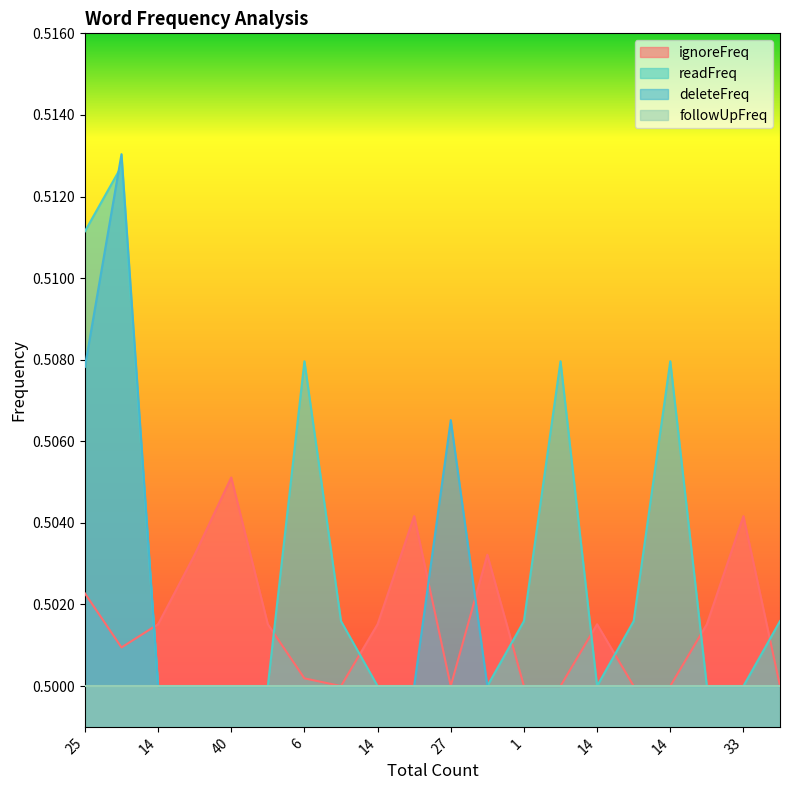

What is the sum of all readFreq values?

10.1